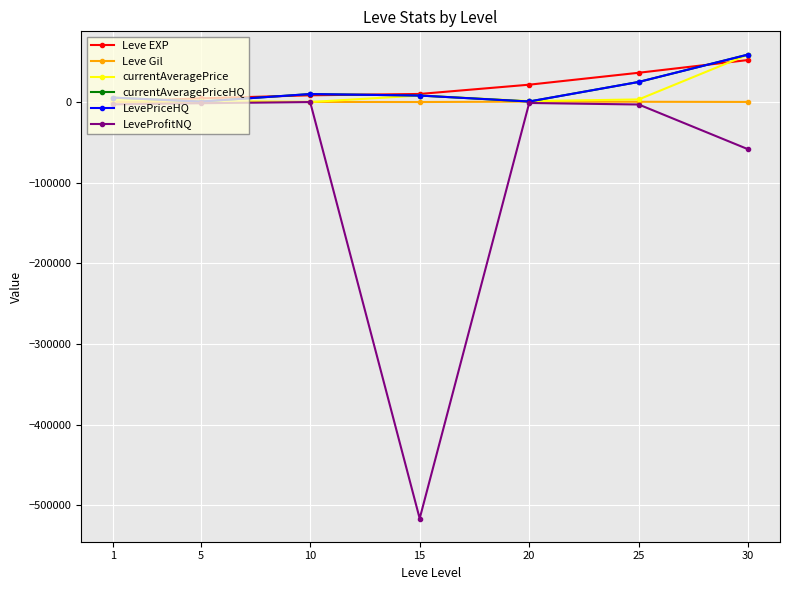

Does the chart have visible grid lines?

Yes